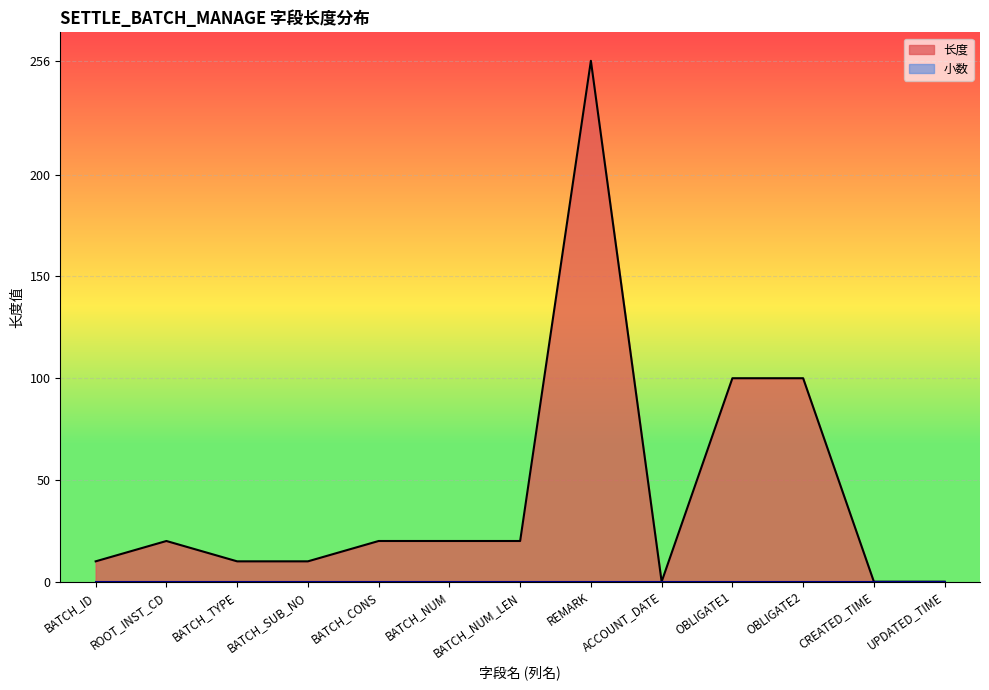

At which category is the sum across all series the highest?

REMARK